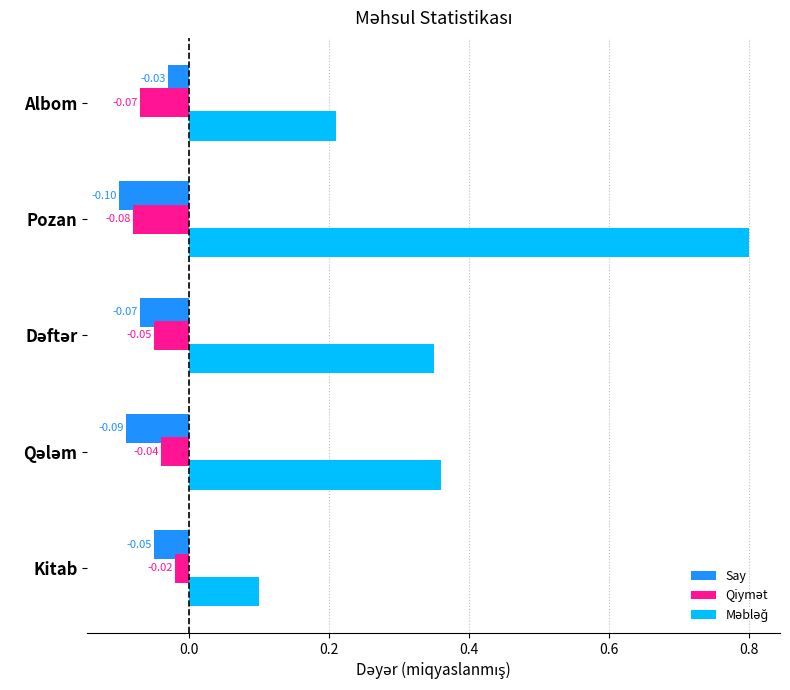

Where is Say nearest to the value 0?

Albom